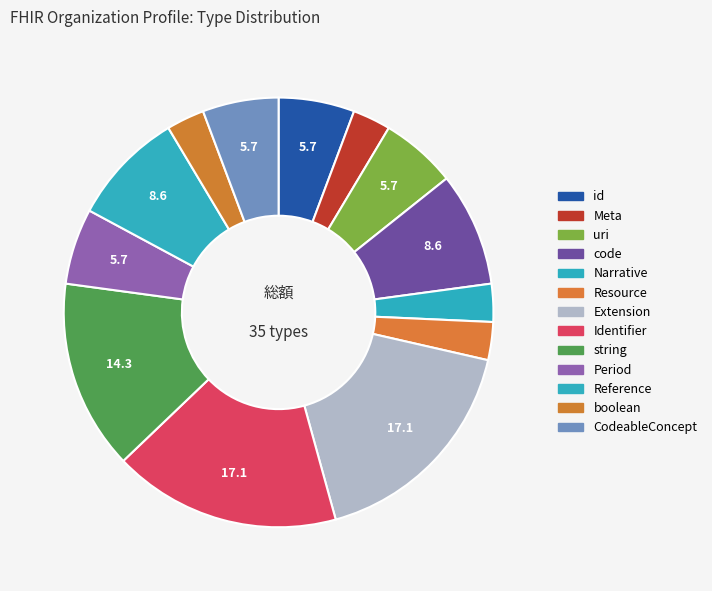

How many segments does this pie chart have?

13